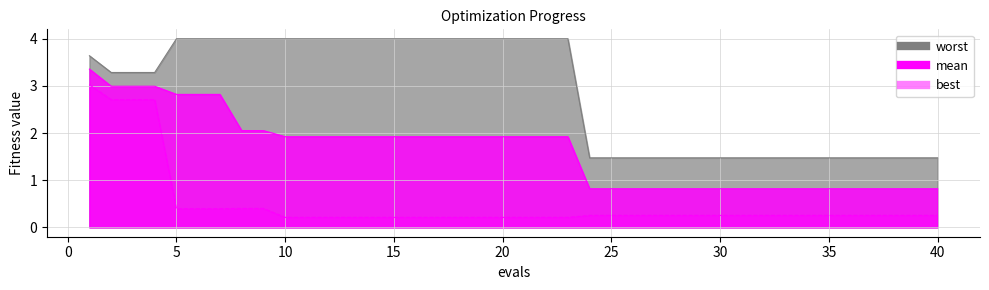

The mean series shows 1.9 at 14. True or false?

True